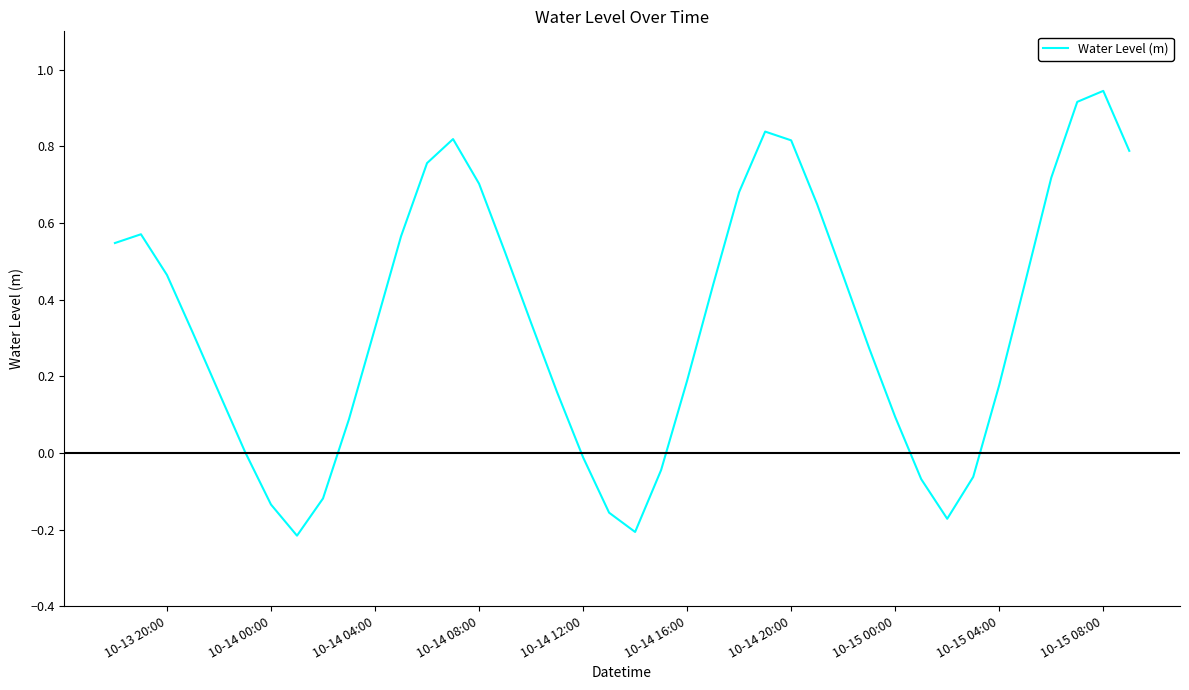

True or false: there are more than 2 points higher than both neighbors.

True